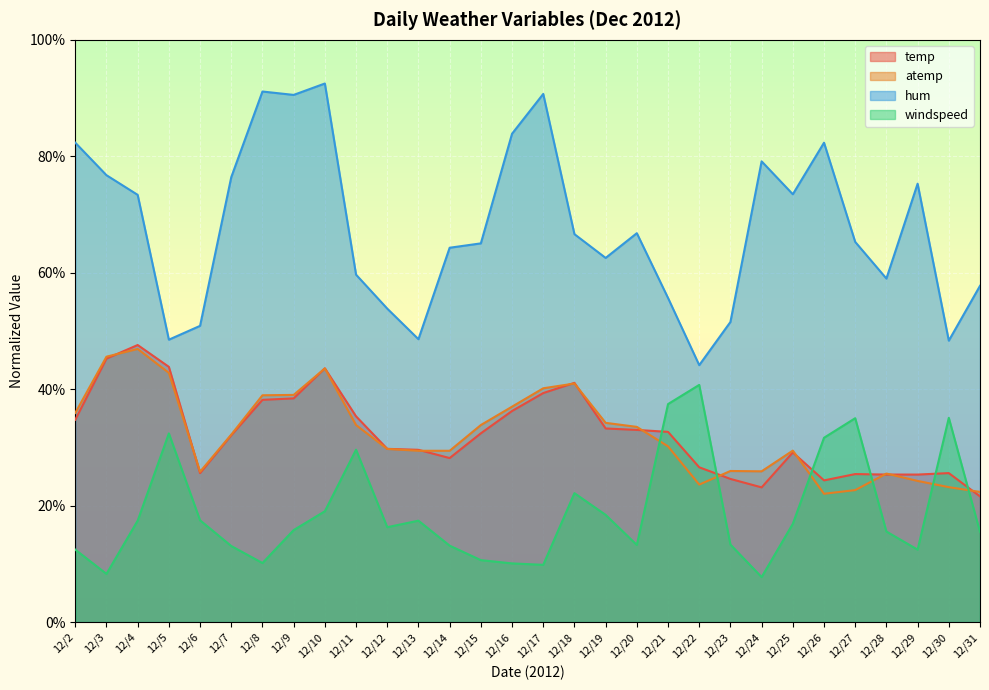

How many interior local peaks does the temp series have?

6